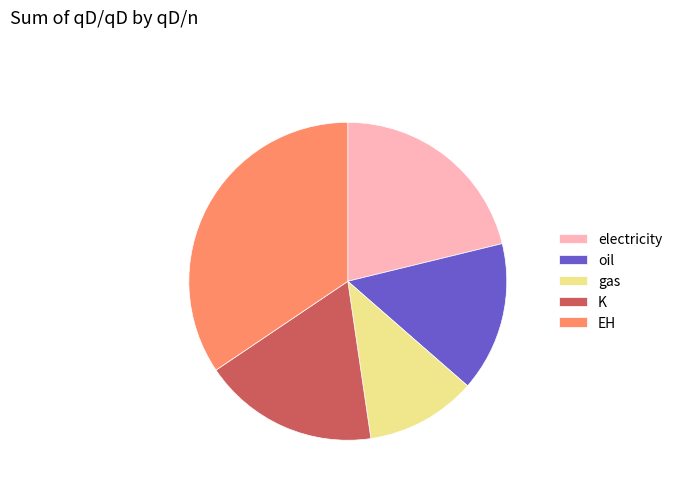

Is it true that oil is 15% of the pie?

True